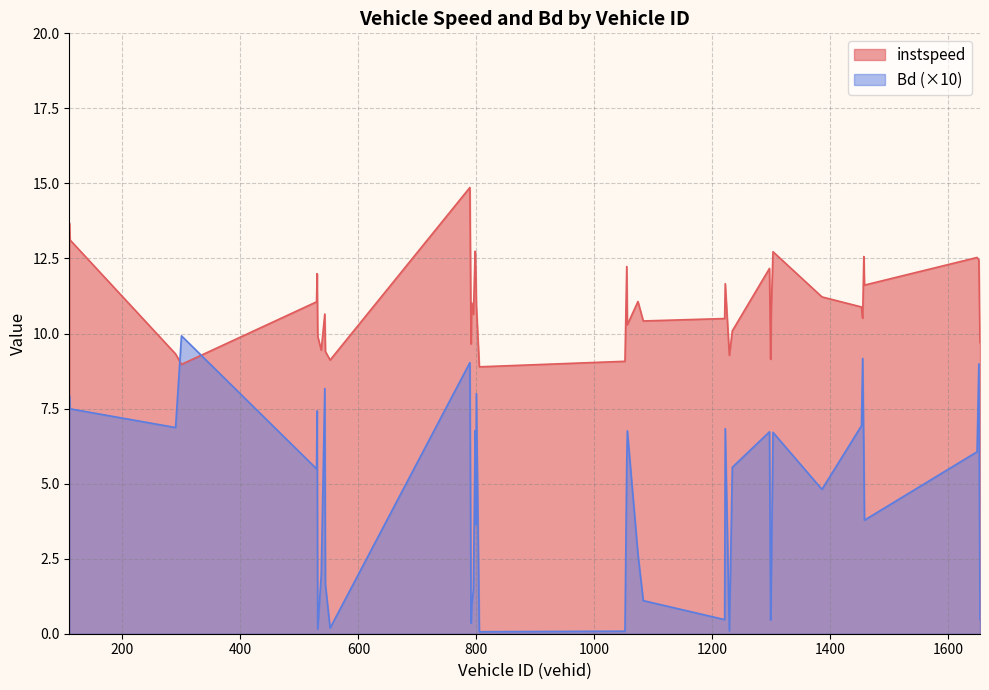

Reading right to left, extract all data points from this chart.

instspeed: 9.7	12.5	12.5	11.6	12.6	10.5	10.9	11.2	12.7	10.8	9.1	12.2	10.1	9.3	11.7	10.5	10.4	11.1	10.3	12.2	9.1	8.9	10.9	12.1	12.7	10.6	11.0	9.6	14.9	9.1	9.4	10.7	9.4	9.9	12.0	11.1	9.0	9.3	13.1	13.7
Bd: 0.5	9.0	6.1	3.8	5.9	9.2	6.9	4.8	6.7	1.8	0.5	6.7	5.5	0.1	6.8	0.5	1.1	2.7	6.8	5.7	0.1	0.1	8.0	3.6	6.8	1.5	0.9	0.4	9.0	0.2	1.6	8.2	2.0	0.2	7.4	5.5	9.9	6.9	7.5	7.9